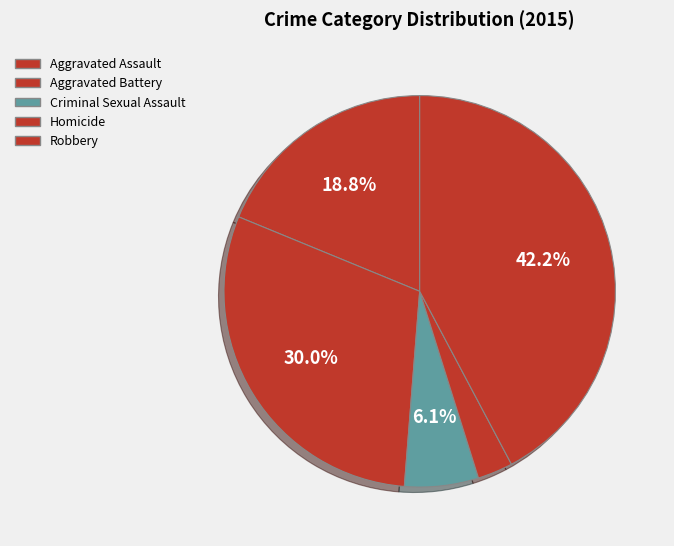

How many segments does this pie chart have?

5